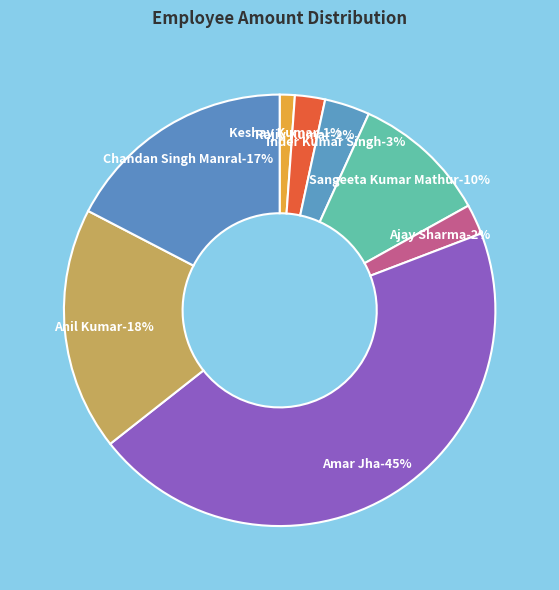

Rank the categories by value from highest to lowest.

E007-Amar Jha, E011-Anil Kumar, E014-Chandan Singh Manral, E002-Sangeeta Kumar Mathur, E572-Inder Kumar Singh, E001-Rajiv Kumar, E005-Ajay Sharma, E191-Keshav Kumar